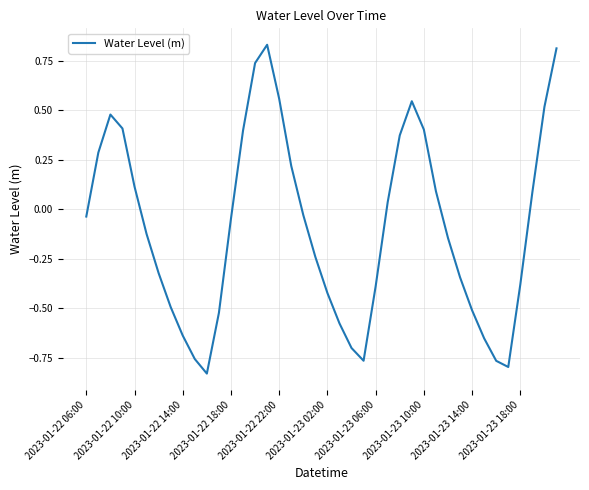

Is this an area chart (filled region under the line)?

No